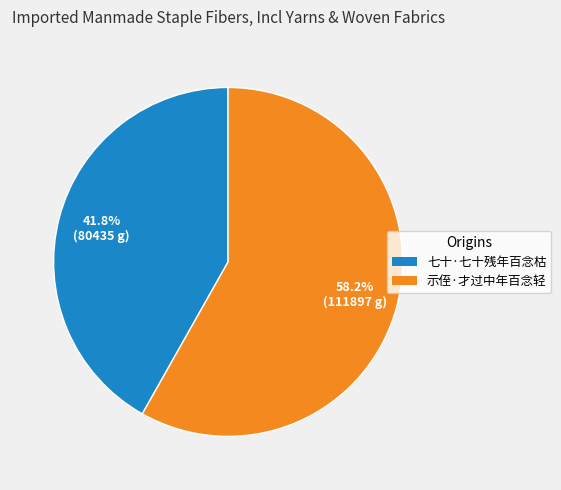

Between 示侄·才过中年百念轻 and 七十·七十残年百念枯, which is larger?

示侄·才过中年百念轻